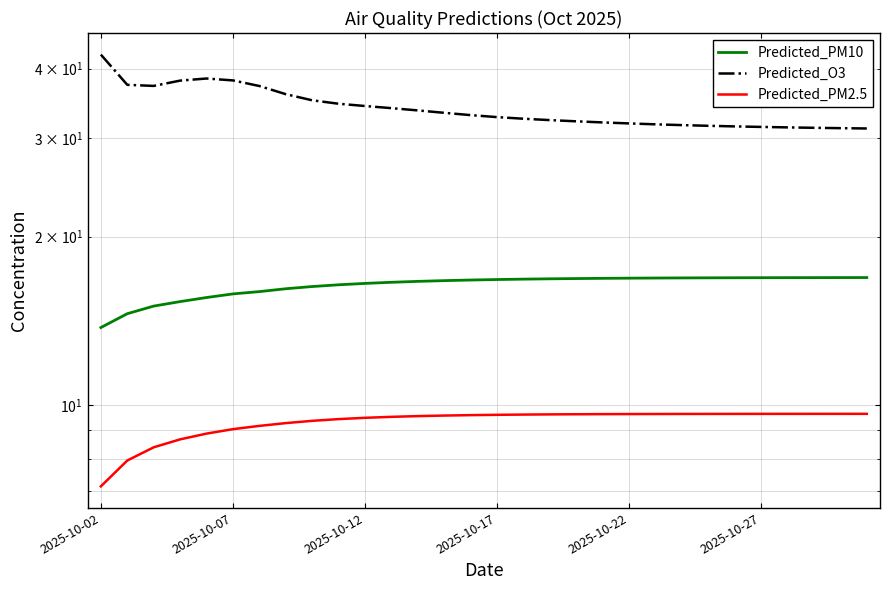

Does the chart have visible grid lines?

Yes